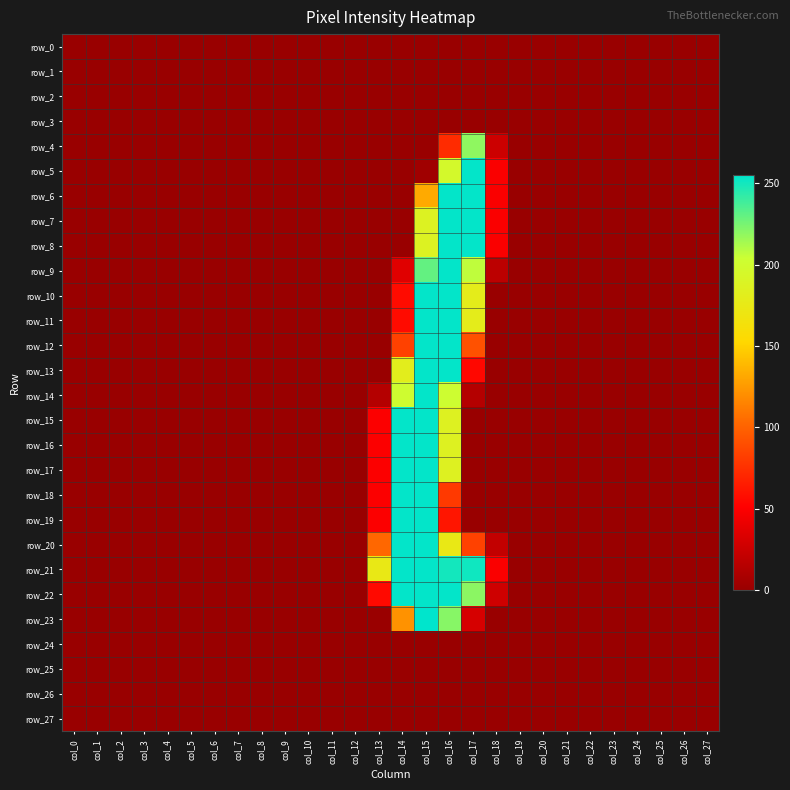

Between col_25 and col_0, which is larger?

col_25